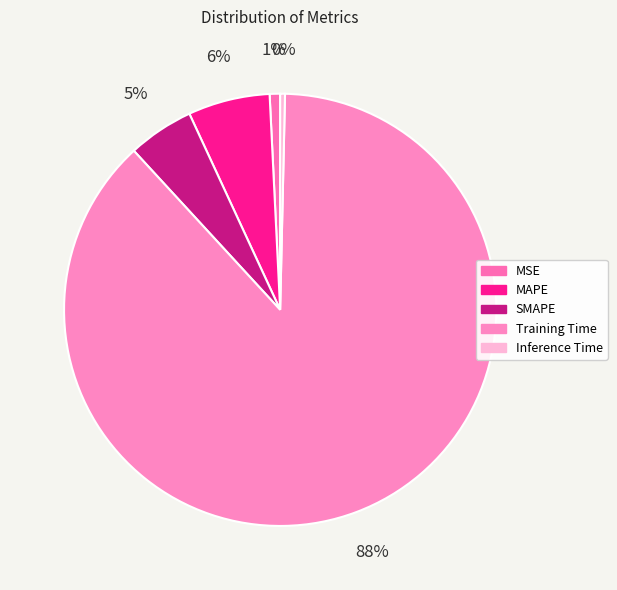

How many segments does this pie chart have?

5